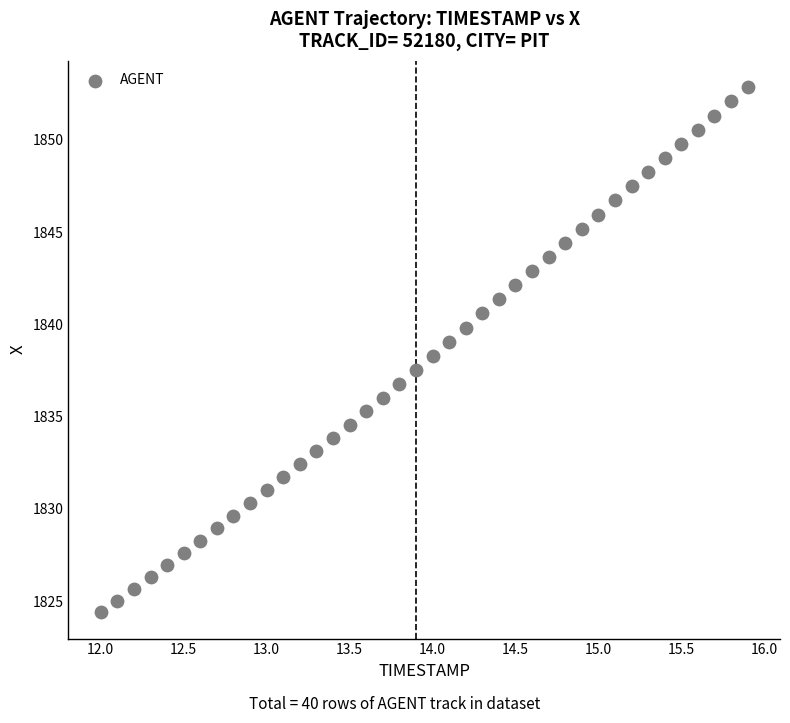

What is the range of X values (max minus min)?

3.9